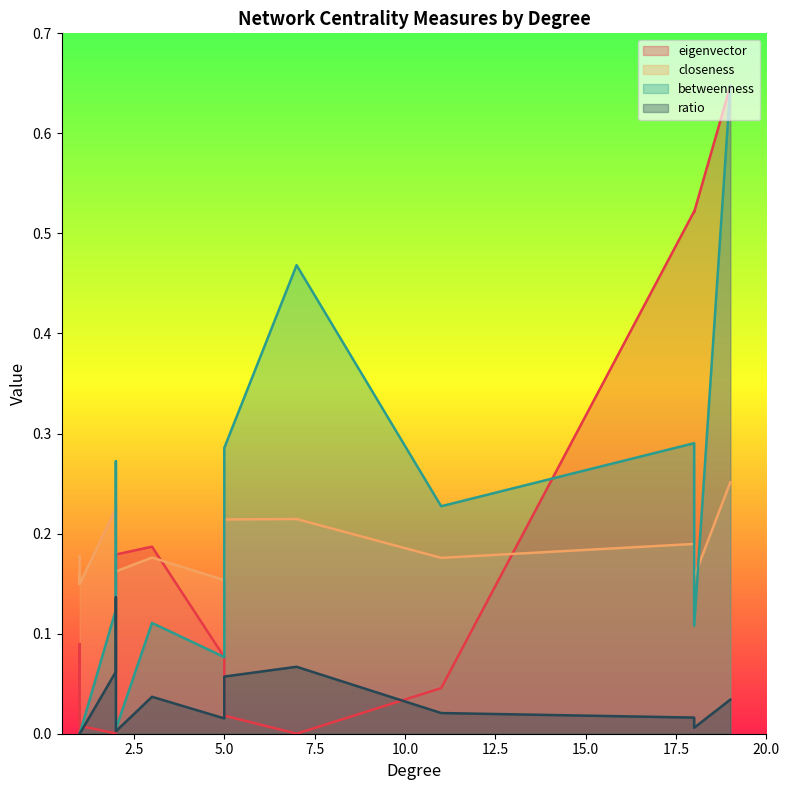

True or false: closeness has a value of 0.1 at 2.

False